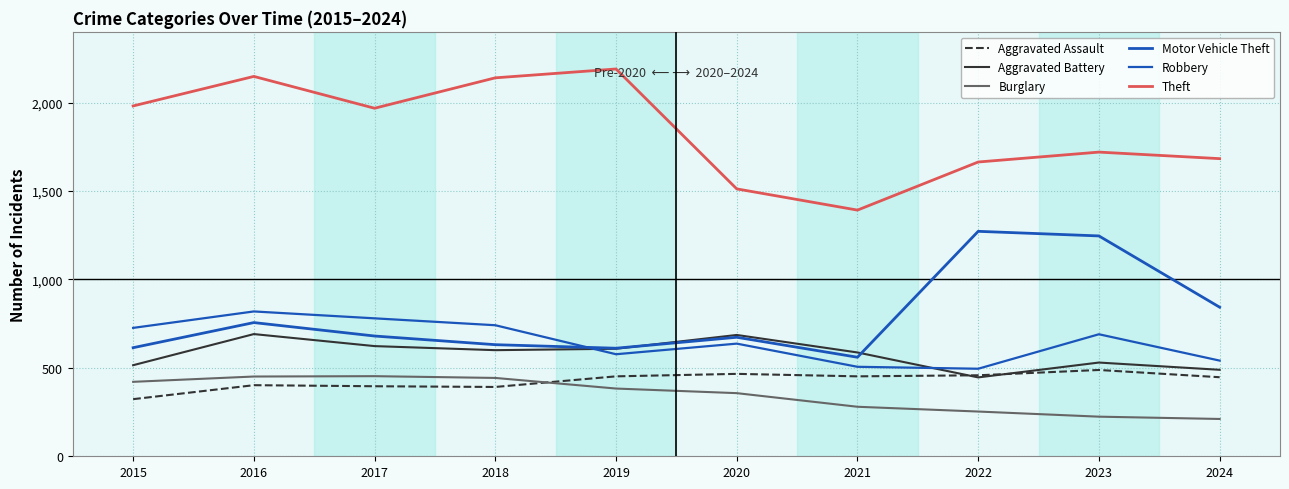

Is the value of Aggravated Assault at 2021 greater than the value of Motor Vehicle Theft at 2022?

No